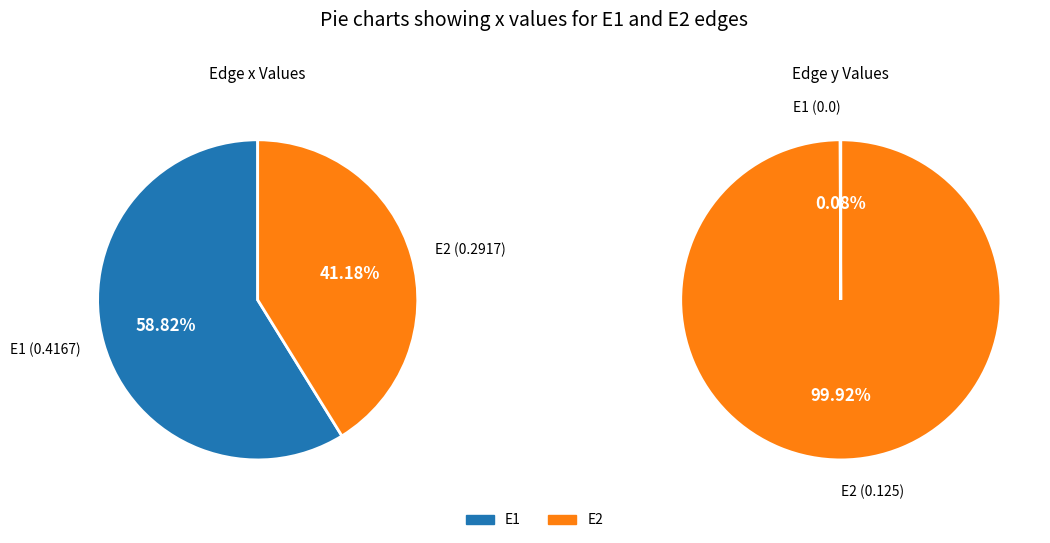

Is it true that E2 is 41% of the pie?

True